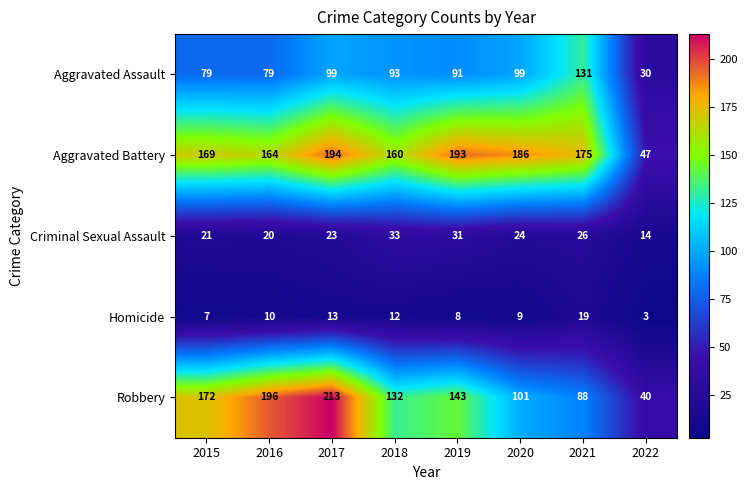

What is the maximum value shown in the chart?

213